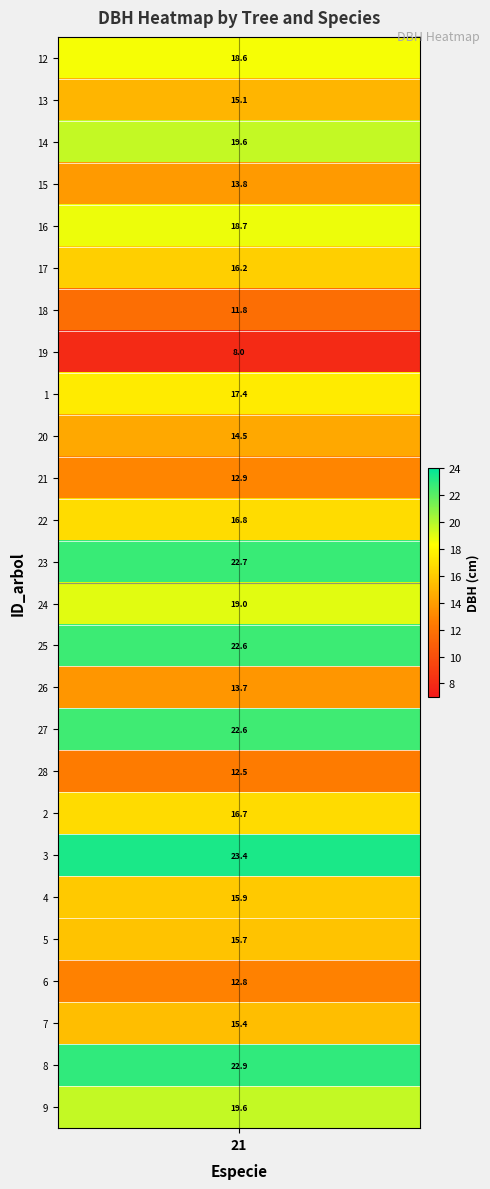

The value of 25_975_14_IFN2 at dbh is 30.4. True or false?

False